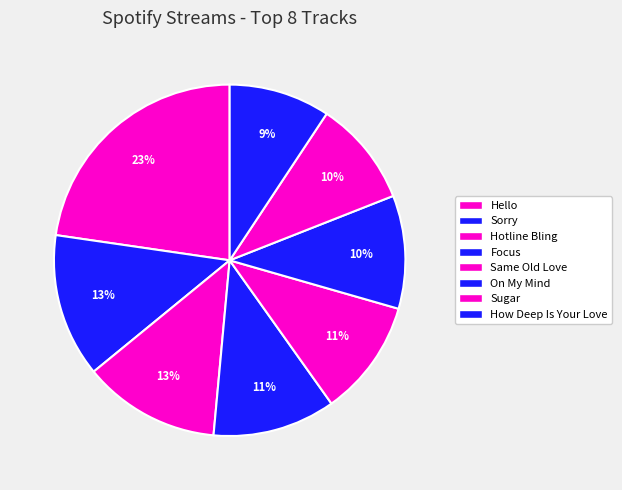

True or false: Hotline Bling accounts for 6% of the total.

False